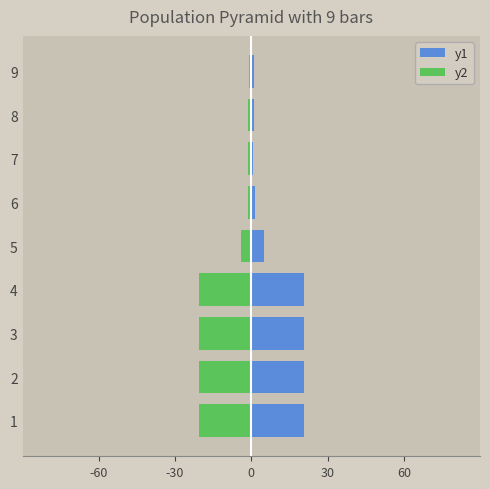

What is the sum of the y1 values at 3 and 8?

21.8